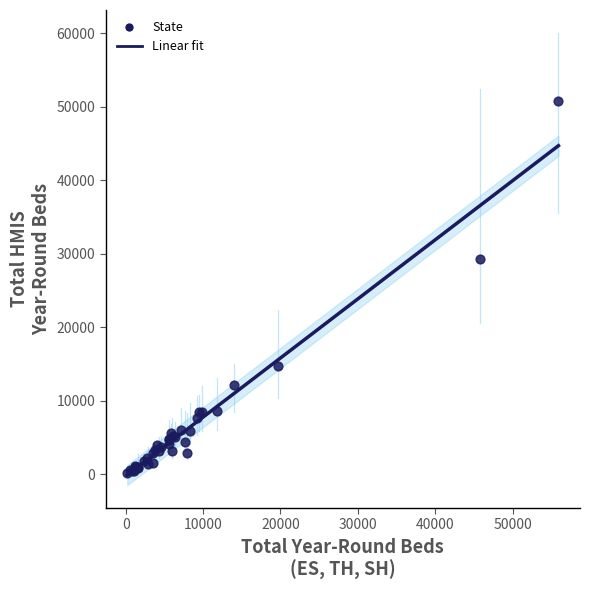

What Y value in the scatter plot is closest to 25474?

29311